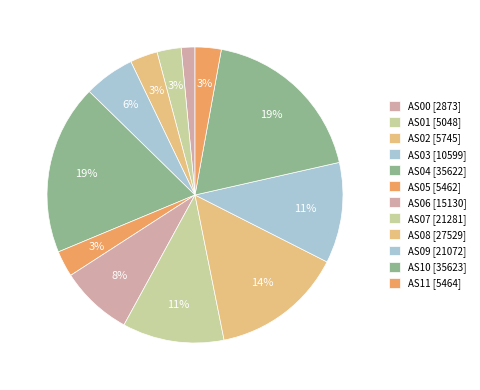

What percentage is NOT represented by AS10?

81.4%